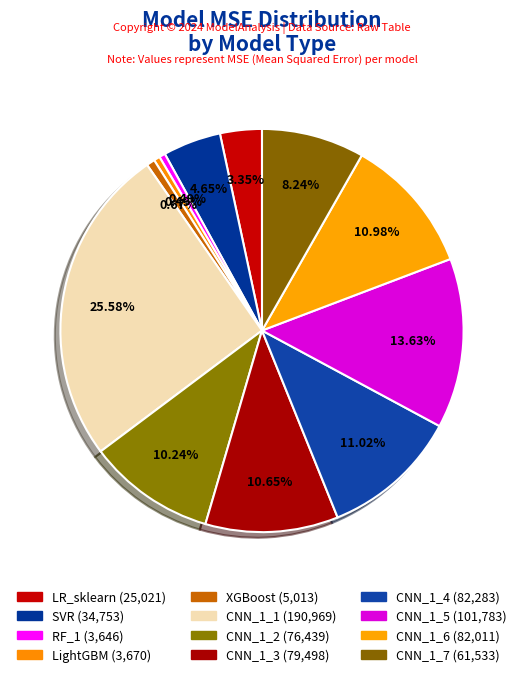

How many slices are in this pie chart?

12